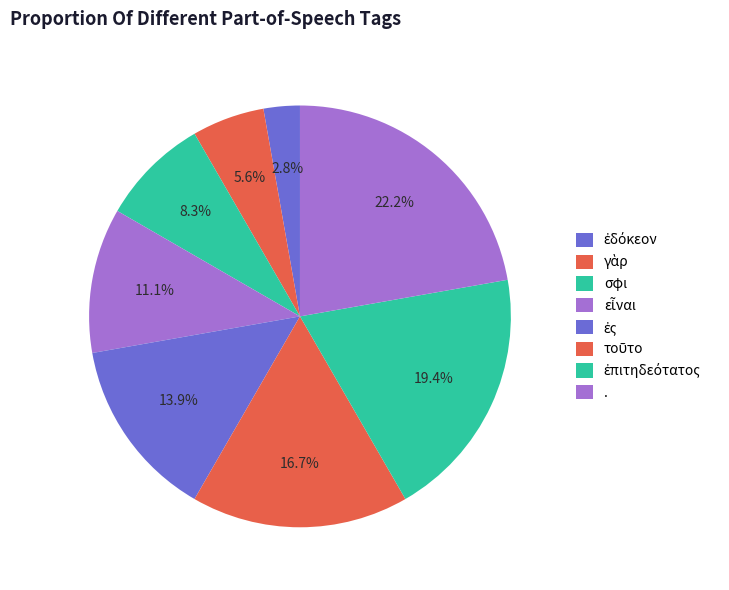

Does any single category account for the majority?

No